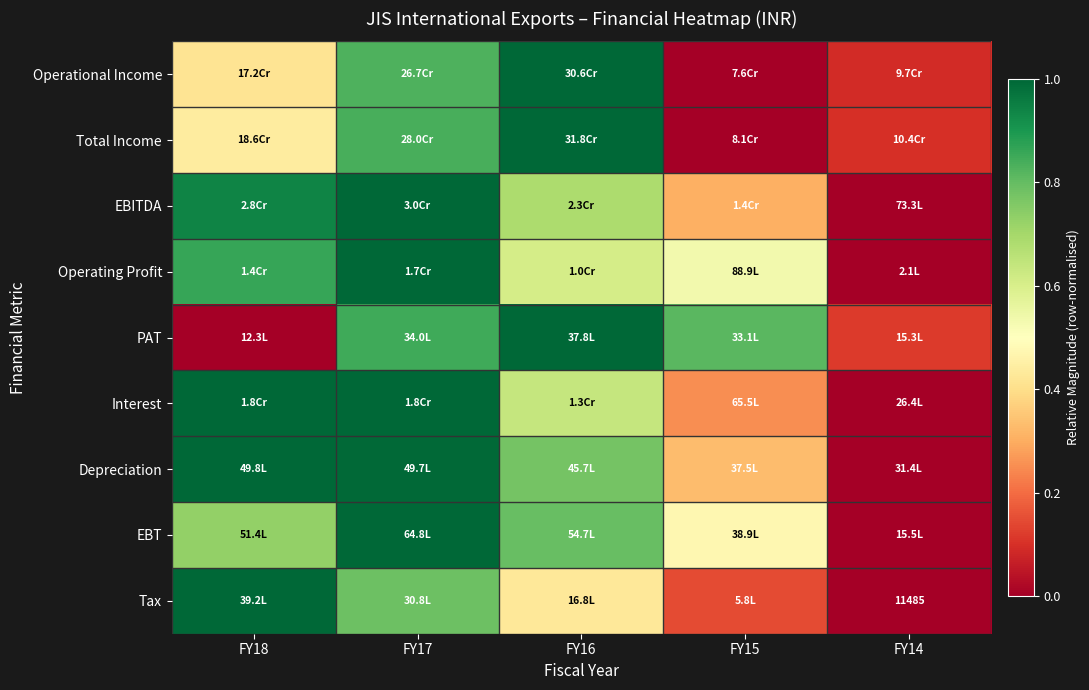

At which category is the sum across all series the highest?

FY17